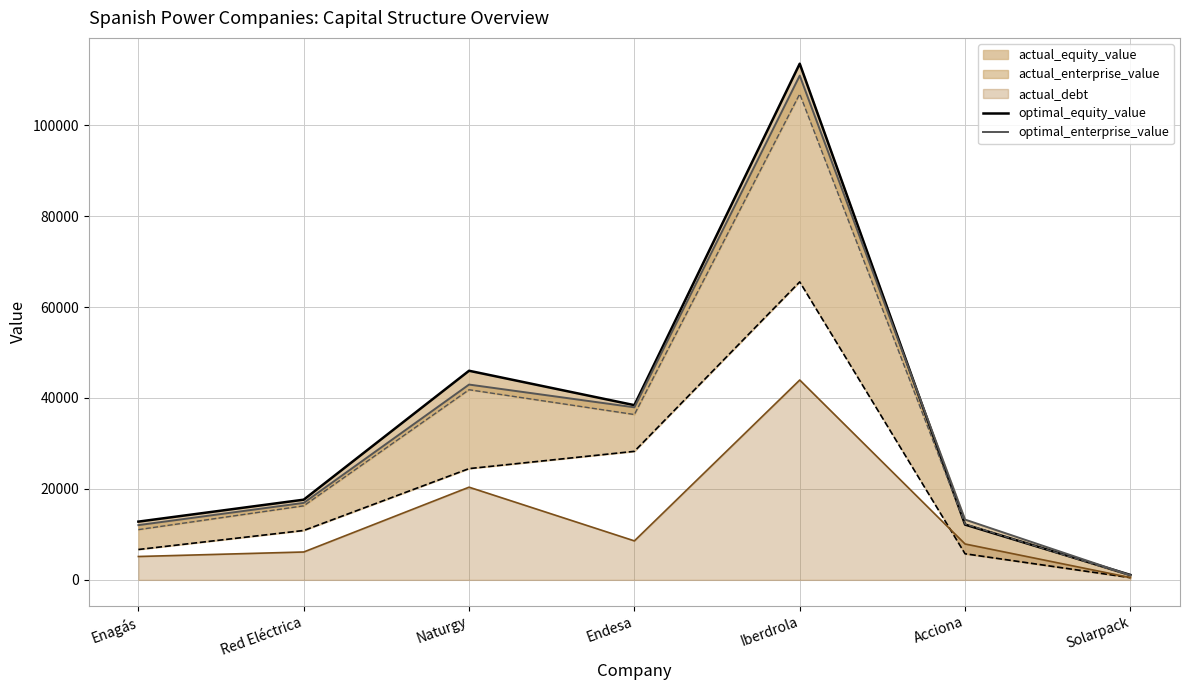

True or false: optimal_enterprise_value and optimal_equity_value cross at least once.

True